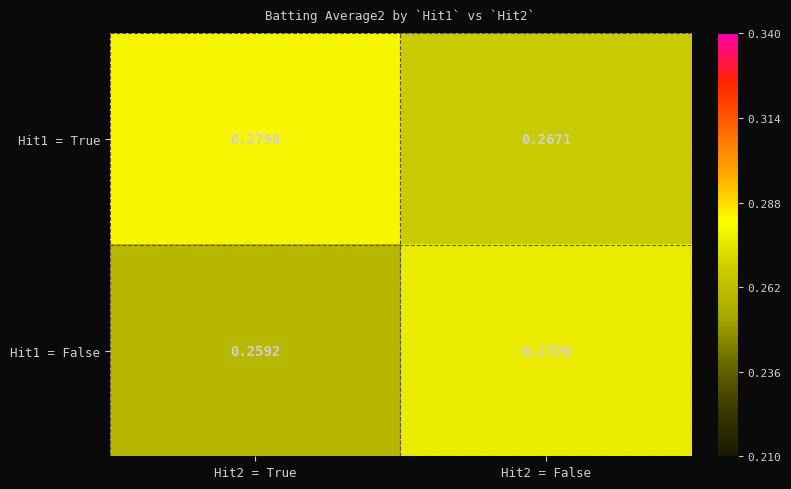

At which category is the sum across all series the highest?

Hit2 = False